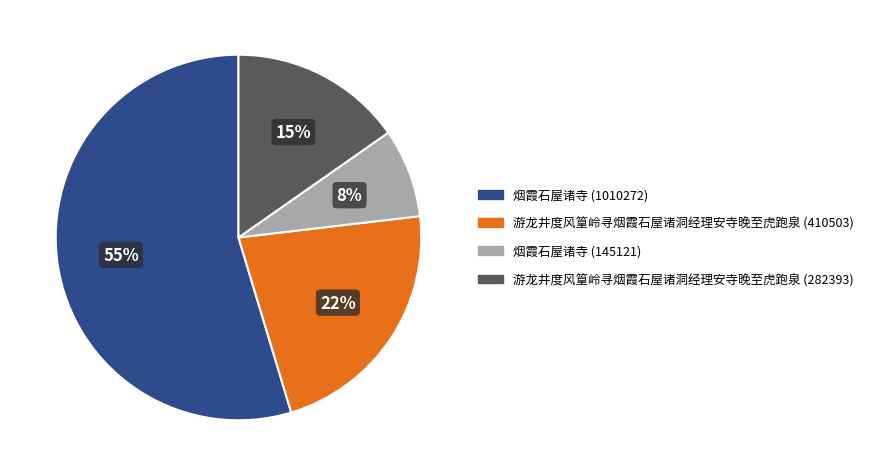

Which slice is the largest?

烟霞石屋诸寺 (1010272)